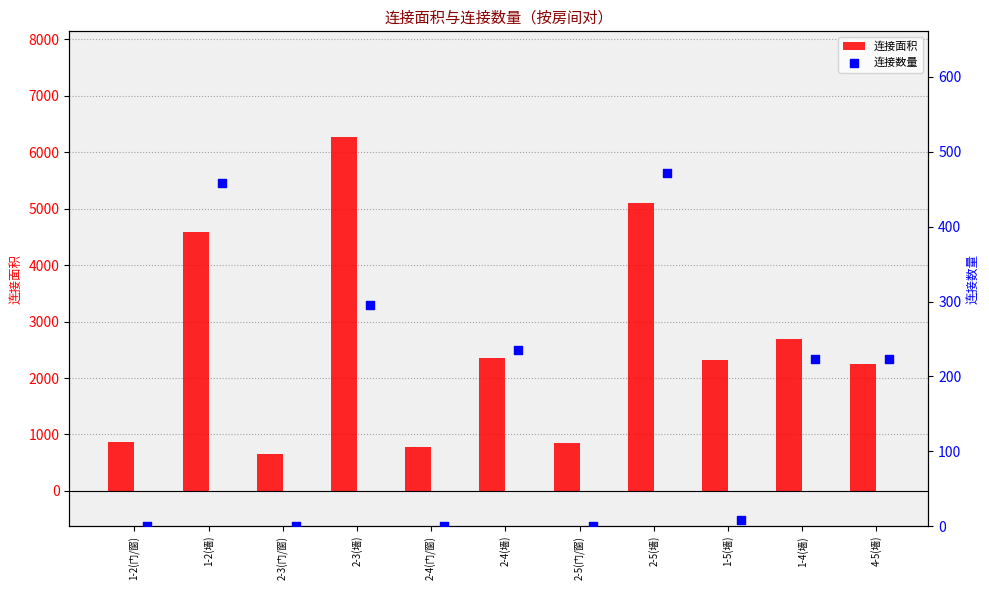

Which series reaches the minimum Y coordinate?

连接数量